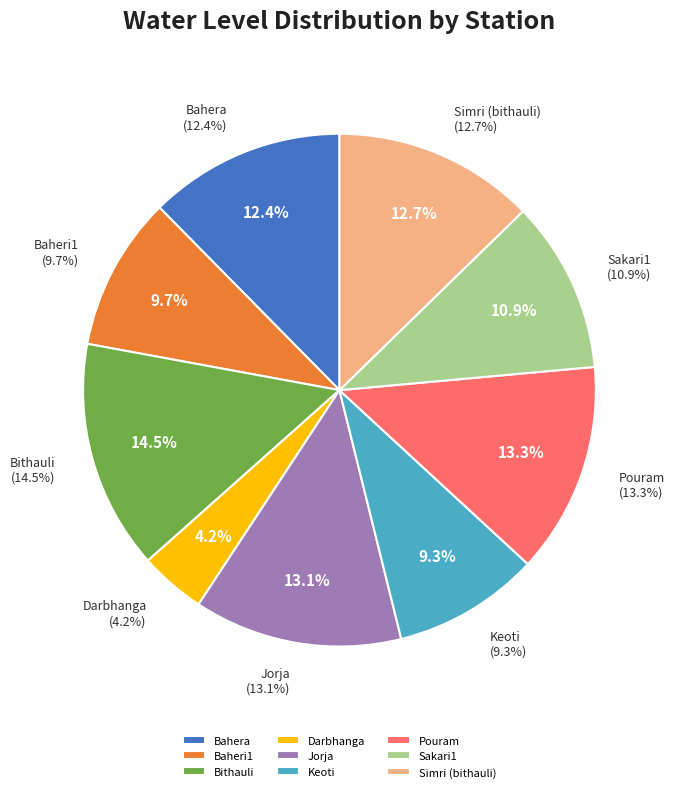

Between Baheri1 and Sakari1, which is larger?

Sakari1